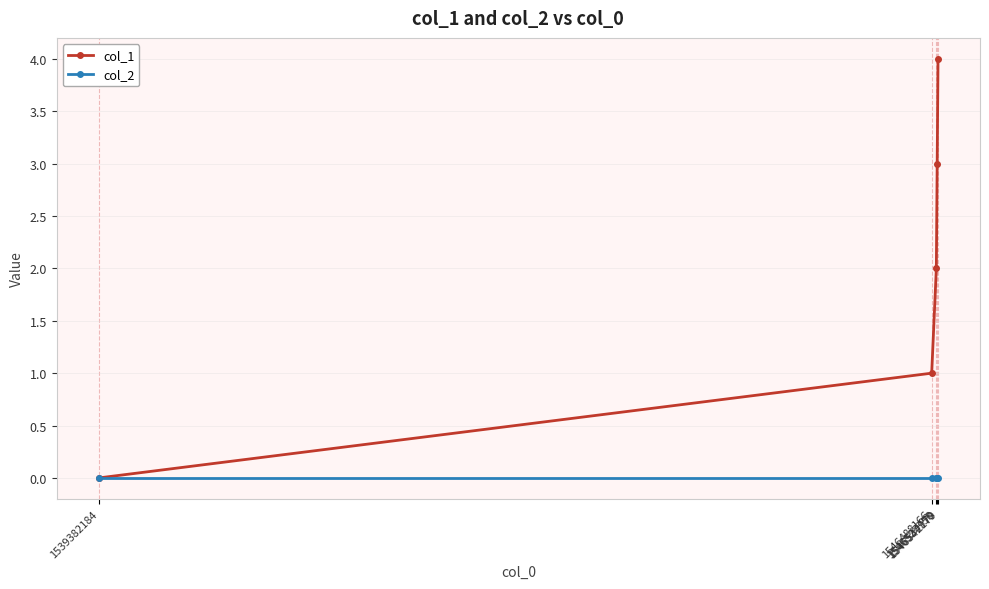

Reading left to right, list all the values displayed in this chart.

col_1: 0	1	2	3	4
col_2: 0	0	0	0	0